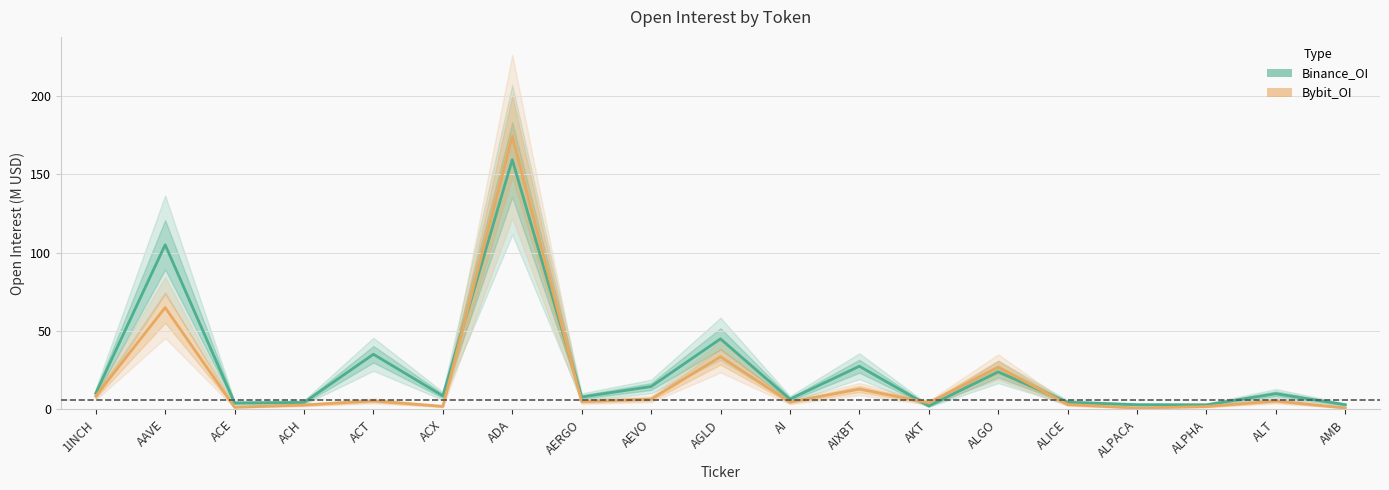

The Bybit_OI series shows 0.9 at AMB. True or false?

True